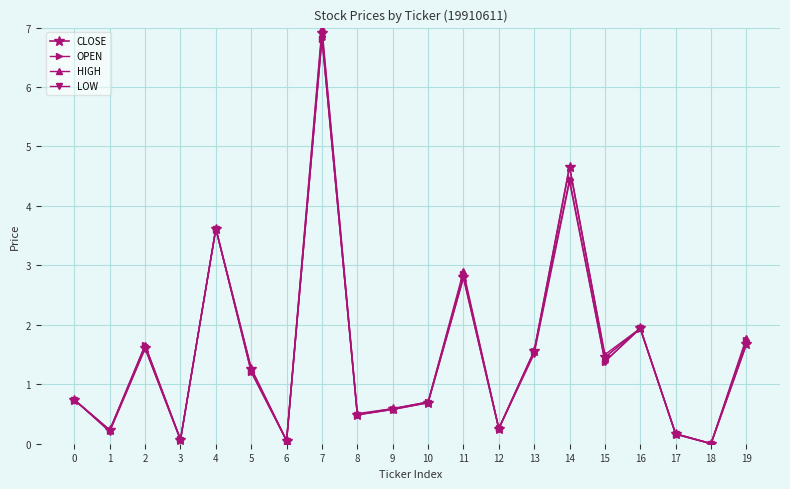

Count the number of data series in this chart.

4